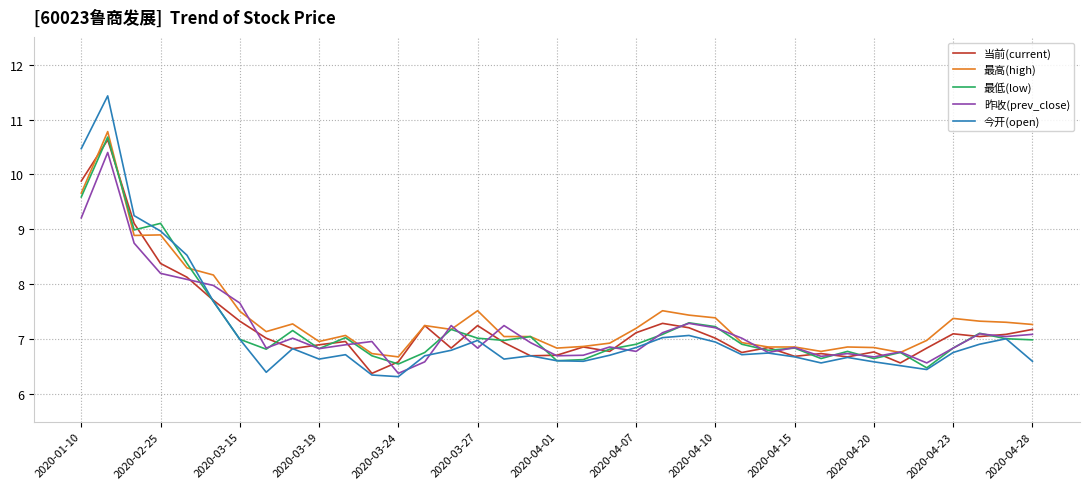

After their last crossing, which series has the higher values: 昨收(prev_close) or 最高(high)?

最高(high)